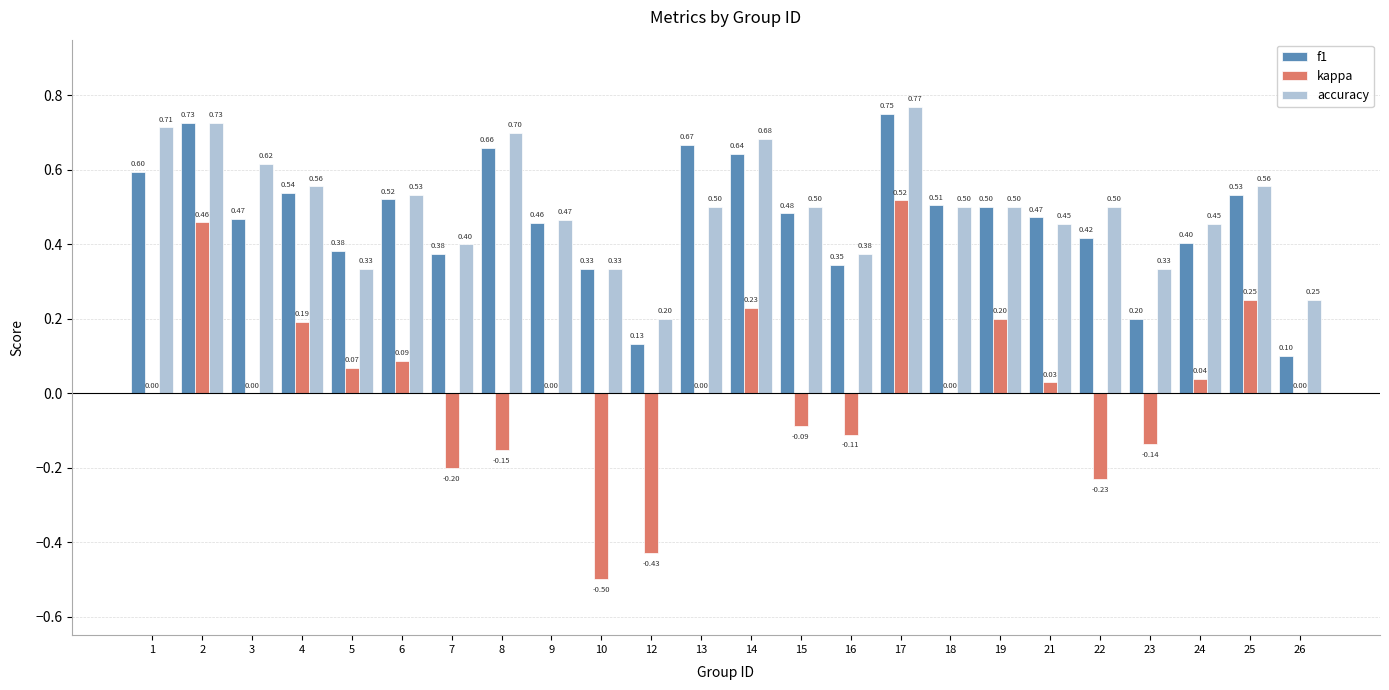

What is the sum of all f1 values?

11.2